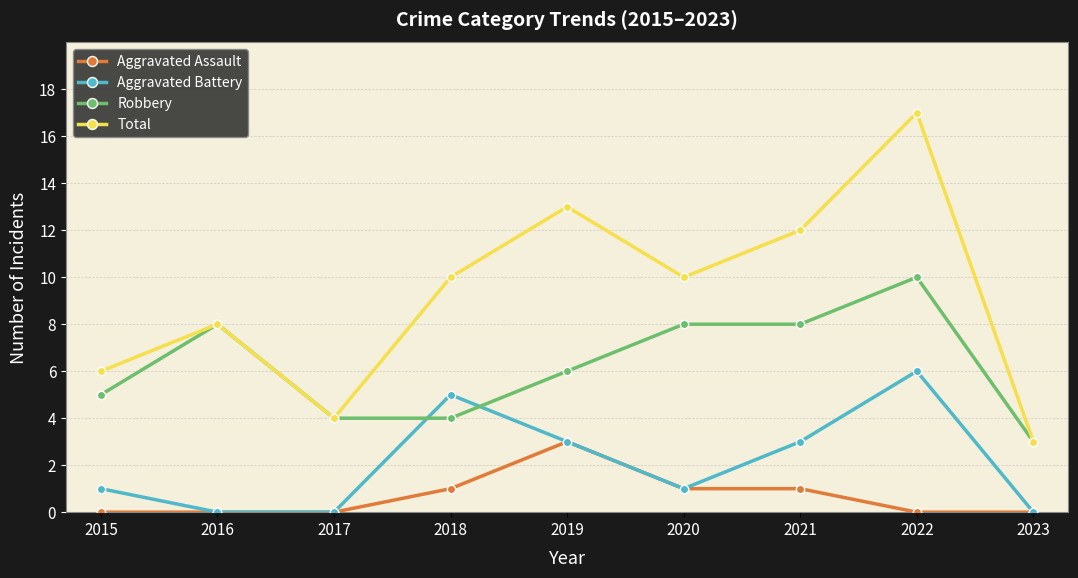

What is the maximum value shown in the chart?

17